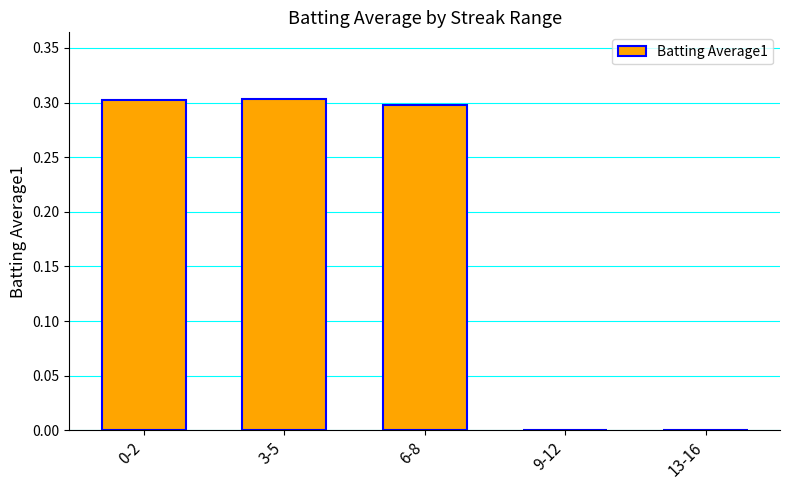

What is the greatest value displayed?

0.3